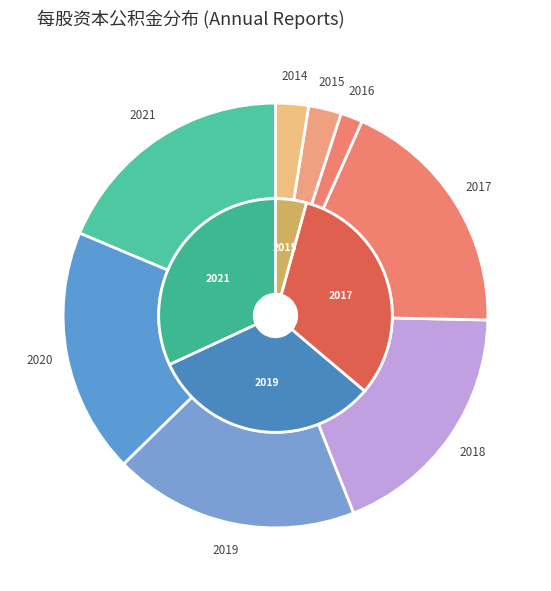

Is it true that 2018-12-31 is 19% of the pie?

True